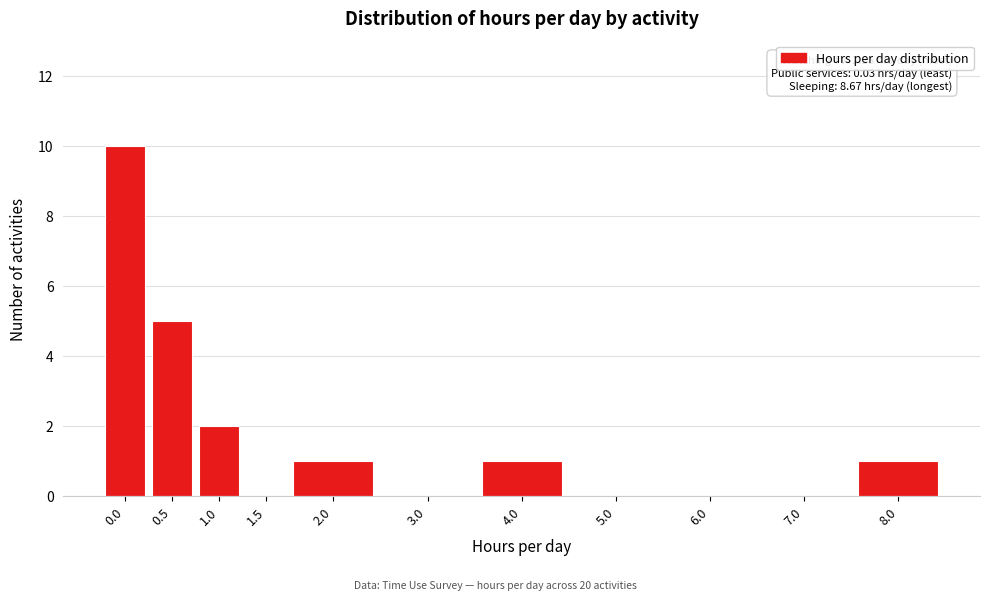

Reading left to right, extract all data points from this chart.

0.0=10	0.5=5	1.0=2	1.5=0	2.0=1	3.0=0	4.0=1	5.0=0	6.0=0	7.0=0	8.0=1